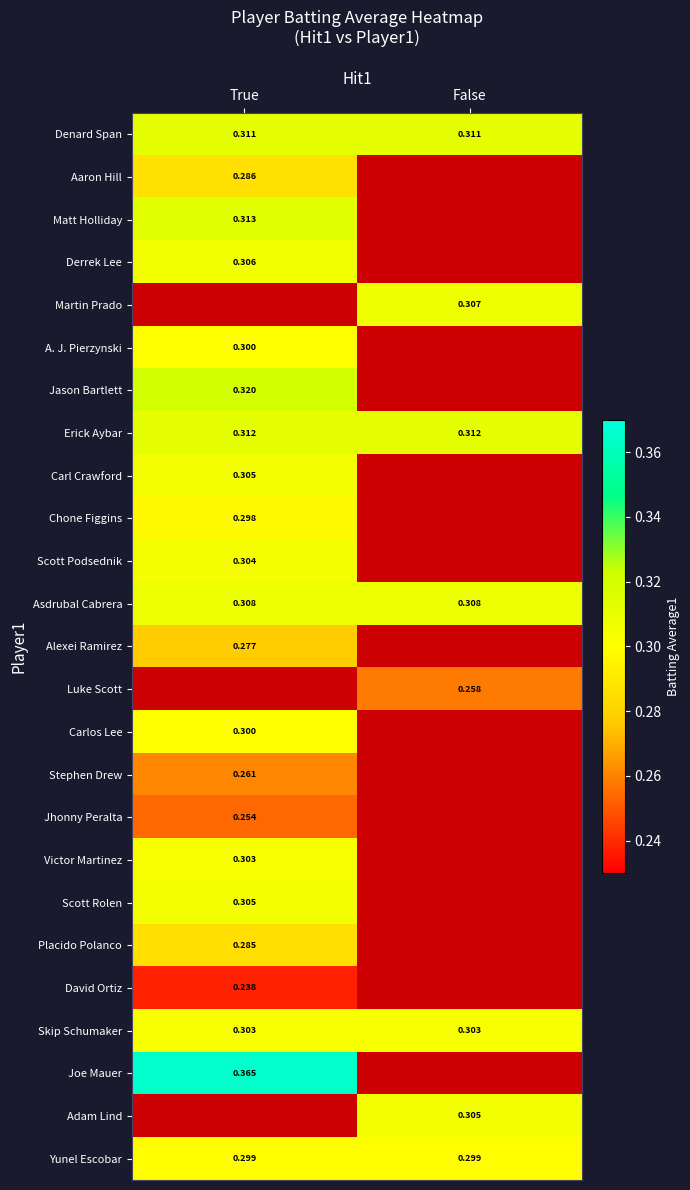

Which category has the lowest value across all series?

False